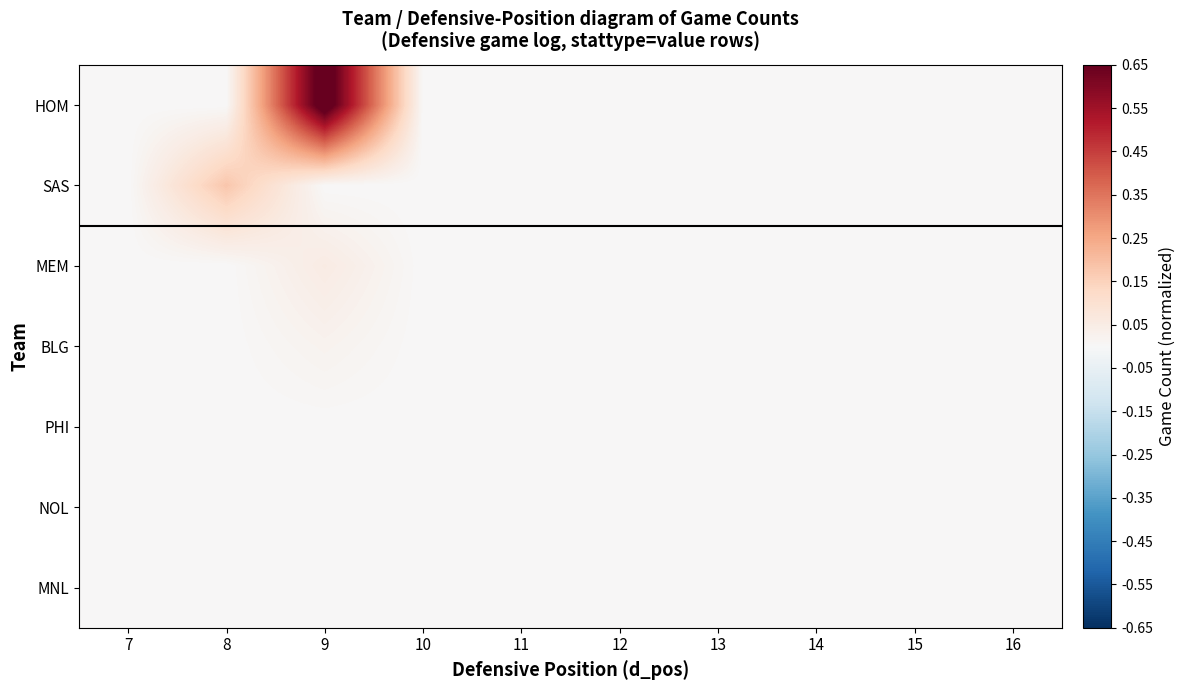

Reading right to left, extract all data points from this chart.

HOM: 16=0.0	15=0.0	14=0.0	13=0.0	12=0.0	11=0.0	10=0.0	9=0.7	8=0.0	7=0.0
SAS: 16=0.0	15=0.0	14=0.0	13=0.0	12=0.0	11=0.0	10=0.0	9=0.0	8=0.2	7=0.0
MEM: 16=0.0	15=0.0	14=0.0	13=0.0	12=0.0	11=0.0	10=0.0	9=0.1	8=0.0	7=0.0
BLG: 16=0.0	15=0.0	14=0.0	13=0.0	12=0.0	11=0.0	10=0.0	9=0.0	8=0.0	7=0.0
PHI: 16=0.0	15=0.0	14=0.0	13=0.0	12=0.0	11=0.0	10=0.0	9=0.0	8=0.0	7=0.0
NOL: 16=0.0	15=0.0	14=0.0	13=0.0	12=0.0	11=0.0	10=0.0	9=0.0	8=0.0	7=0.0
MNL: 16=0.0	15=0.0	14=0.0	13=0.0	12=0.0	11=0.0	10=0.0	9=0.0	8=0.0	7=0.0